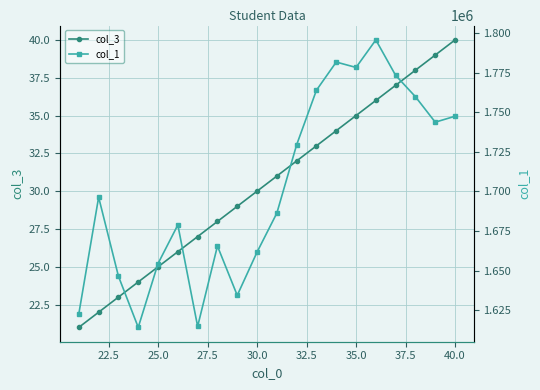

What is the average value of the col_3 series?

30